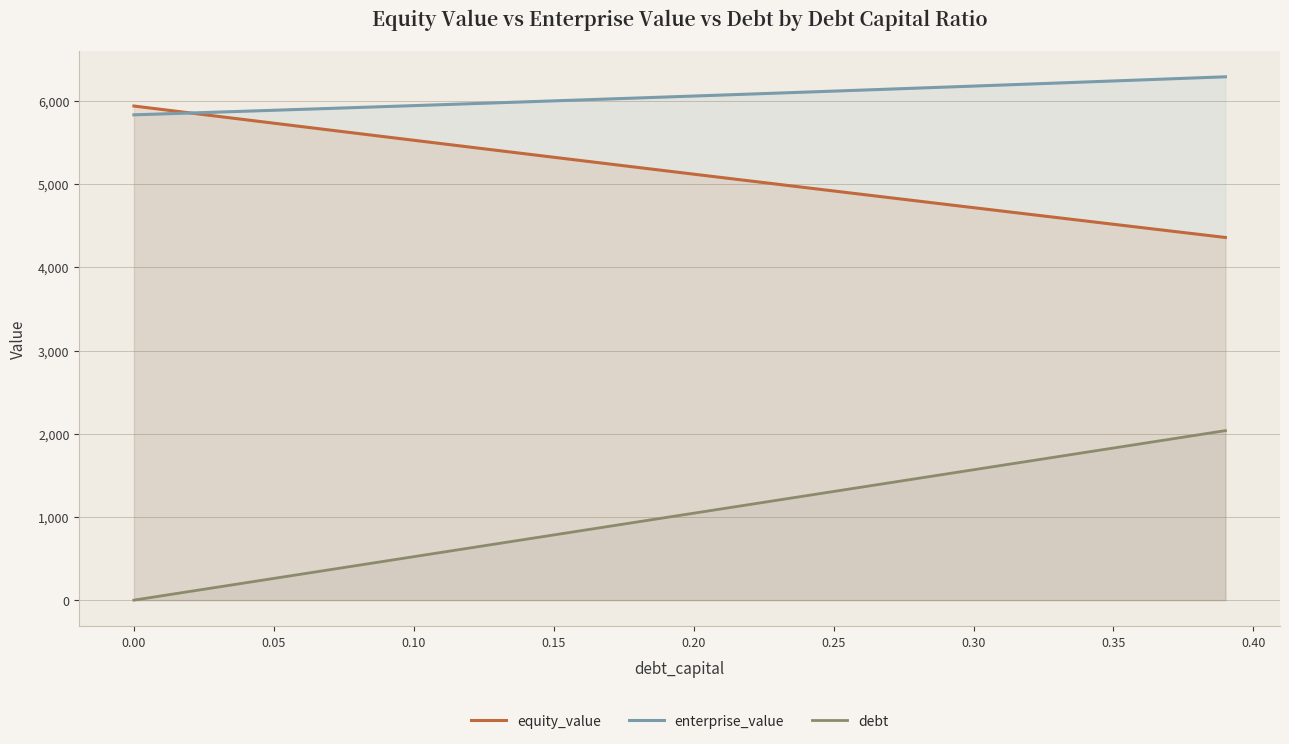

What is the maximum value shown in the chart?

6289.6